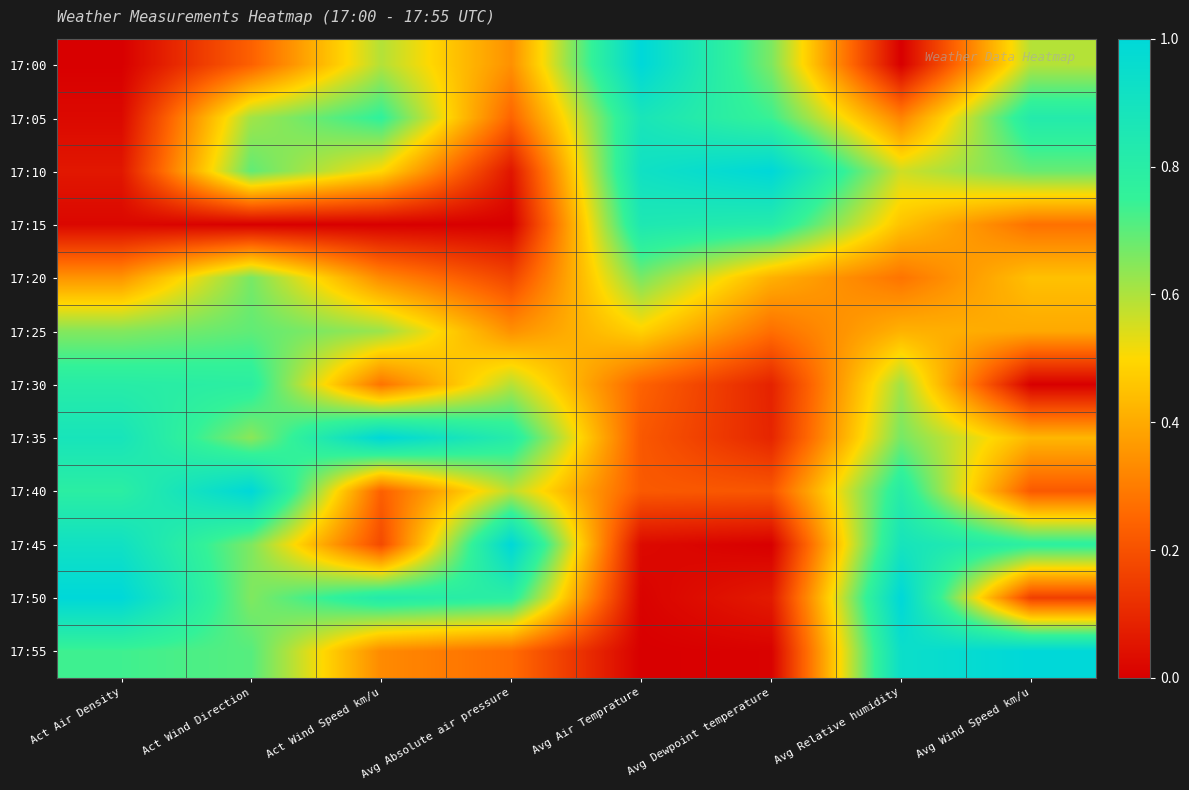

What is the total value across all series at Avg Absolute air pressure?

5.2